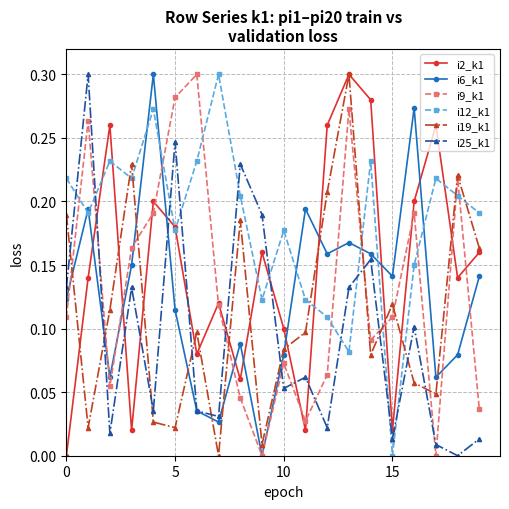

True or false: i12_k1 has more than 2 points higher than both neighbors.

True